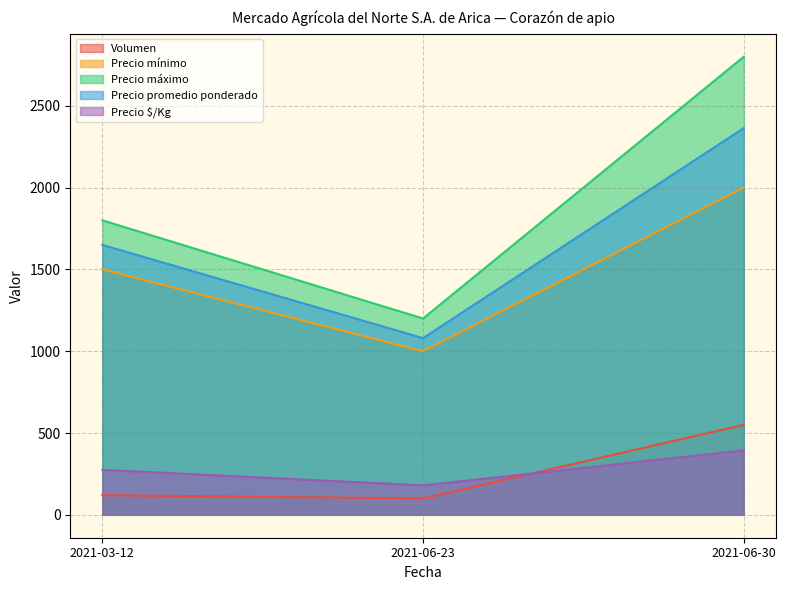

Reading right to left, list all the values displayed in this chart.

Volumen: 2021-06-30=550	2021-06-23=100	2021-03-12=120
Precio mínimo: 2021-06-30=2000	2021-06-23=1000	2021-03-12=1500
Precio máximo: 2021-06-30=2800	2021-06-23=1200	2021-03-12=1800
Precio promedio ponderado: 2021-06-30=2364	2021-06-23=1080	2021-03-12=1650
Precio $/Kg: 2021-06-30=394	2021-06-23=180	2021-03-12=275